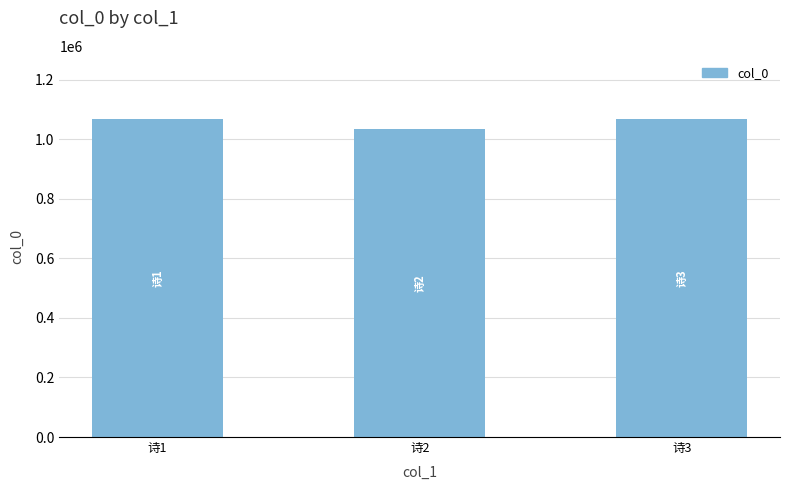

What is the difference between the values at 诗3 and 诗2?

31553